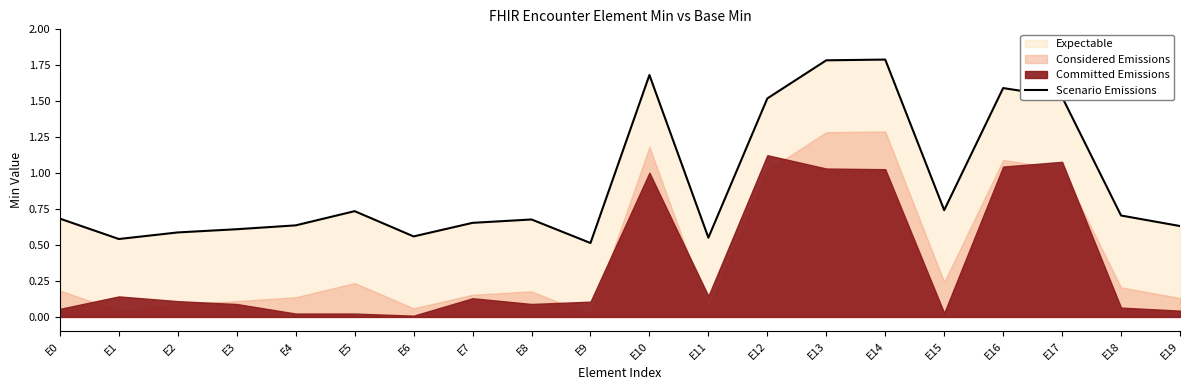

Reading left to right, list all the values displayed in this chart.

0.7	0.5	0.6	0.6	0.6	0.7	0.6	0.7	0.7	0.5	1.7	0.6	1.5	1.8	1.8	0.7	1.6	1.5	0.7	0.6